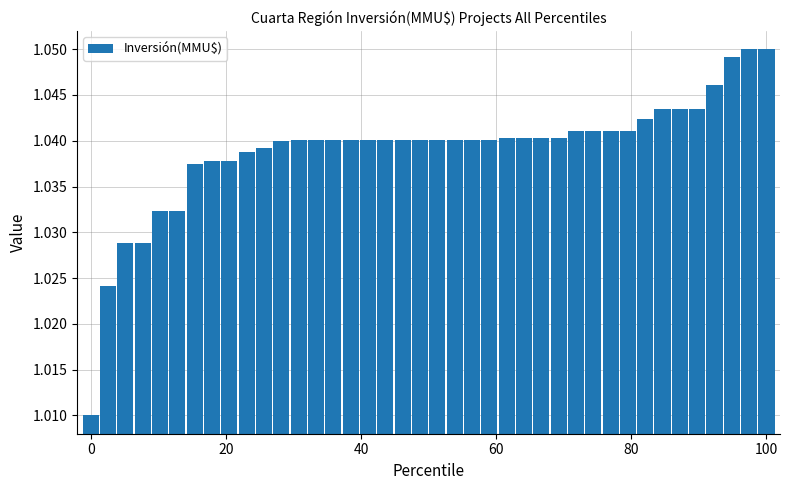

How many data points does each series have?

40